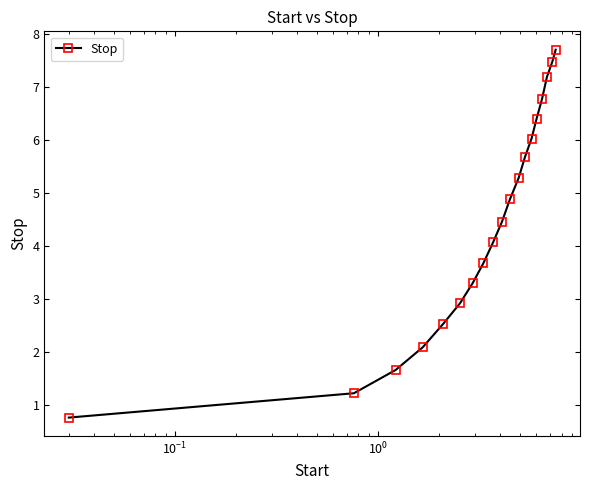

What is the minimum value shown in the chart?

0.8